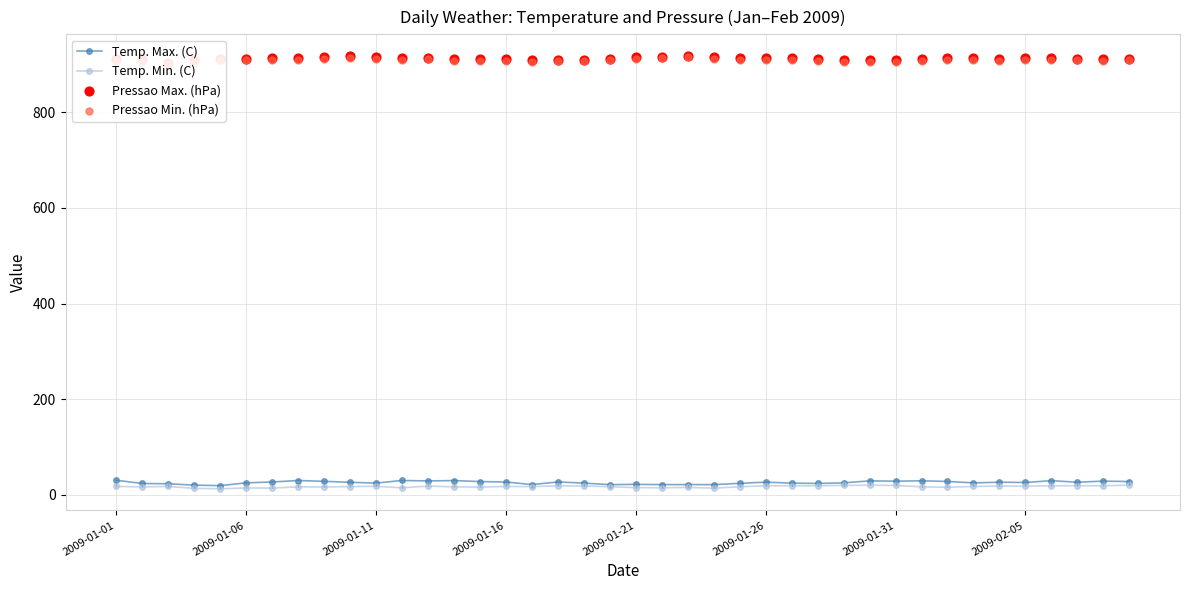

Which series contains the lowest Y value?

Temp. Min. (C)